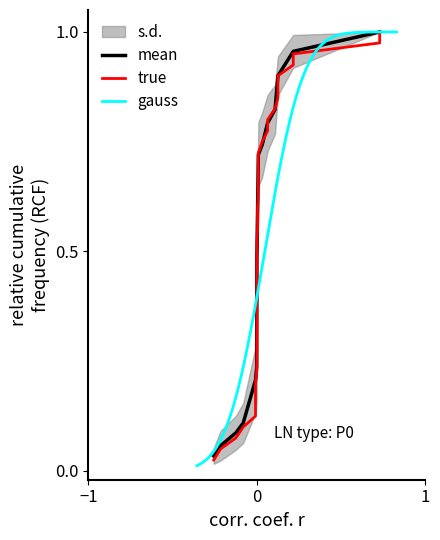

Between 4 and 34, which is larger?

4